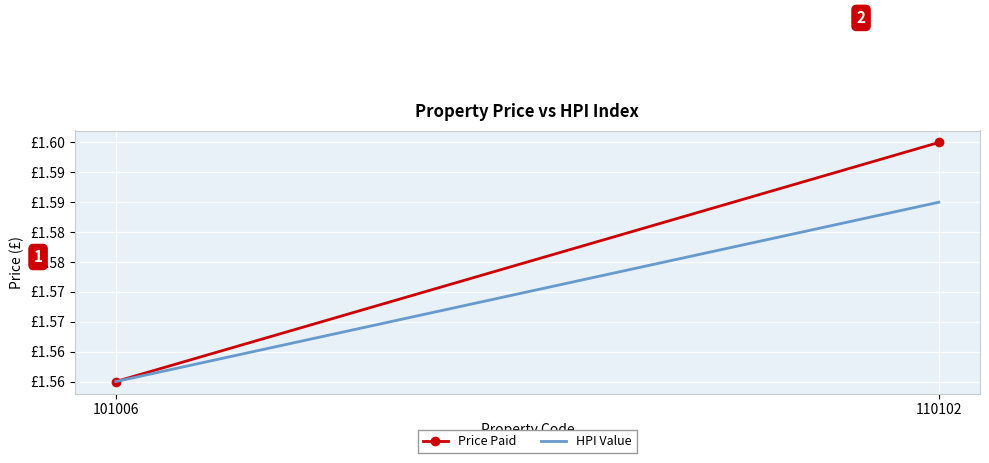

True or false: Price Paid has a value of 2.1 at 110102.

False